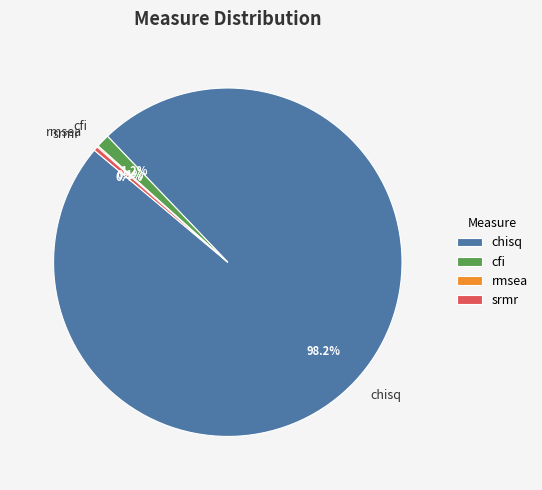

Is the sum of cfi and chisq greater than half?

Yes